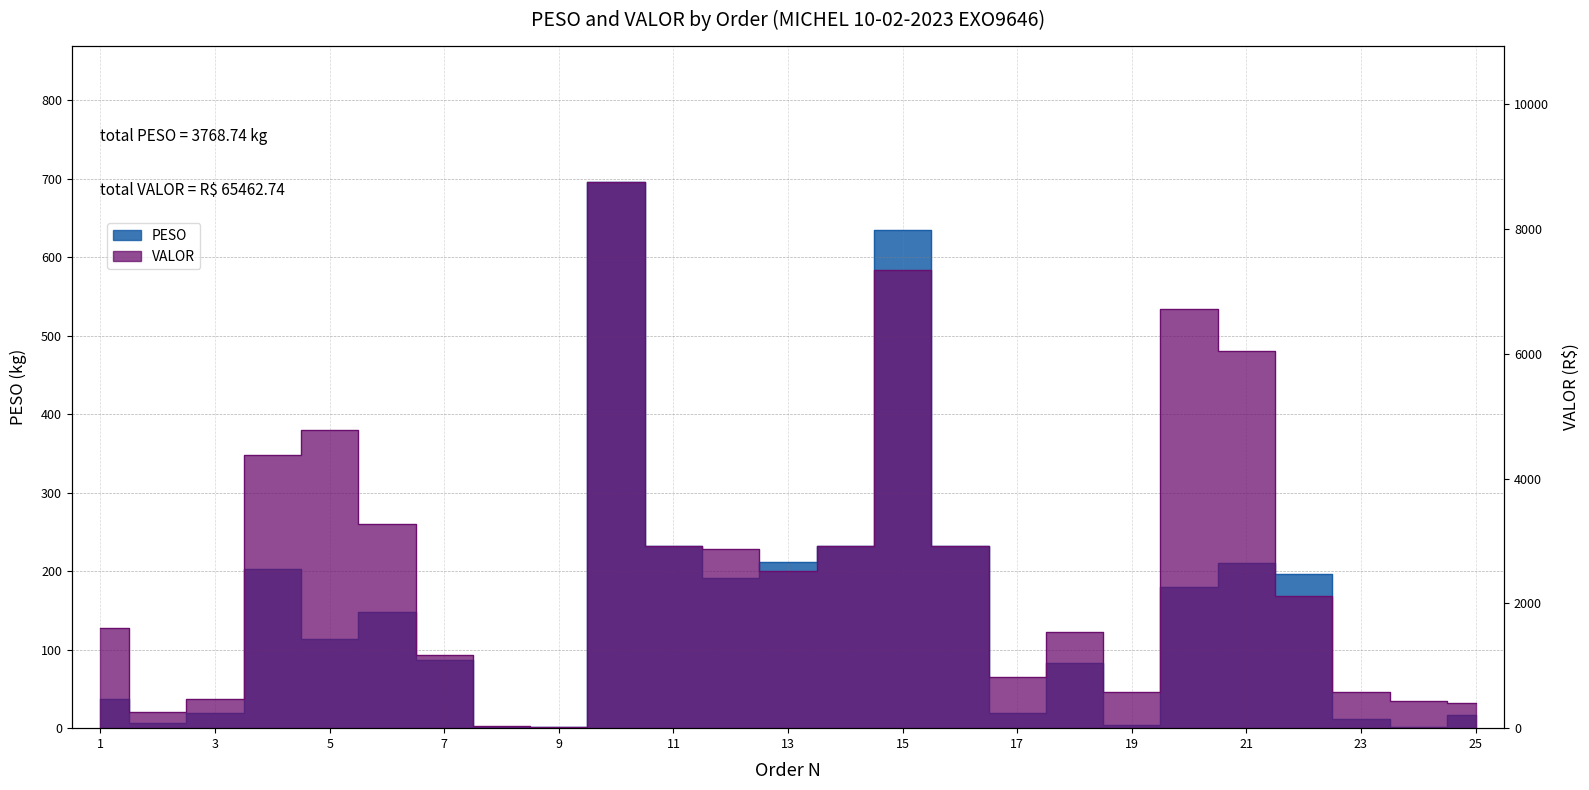

What is the greatest value displayed?

8754.2